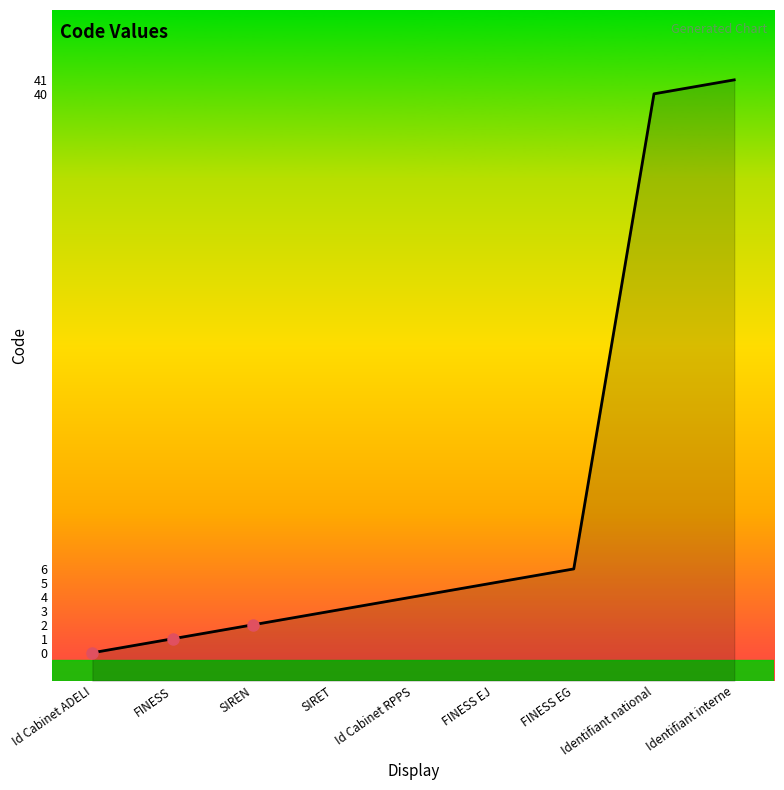

Which category has the lowest value across all series?

Id Cabinet ADELI